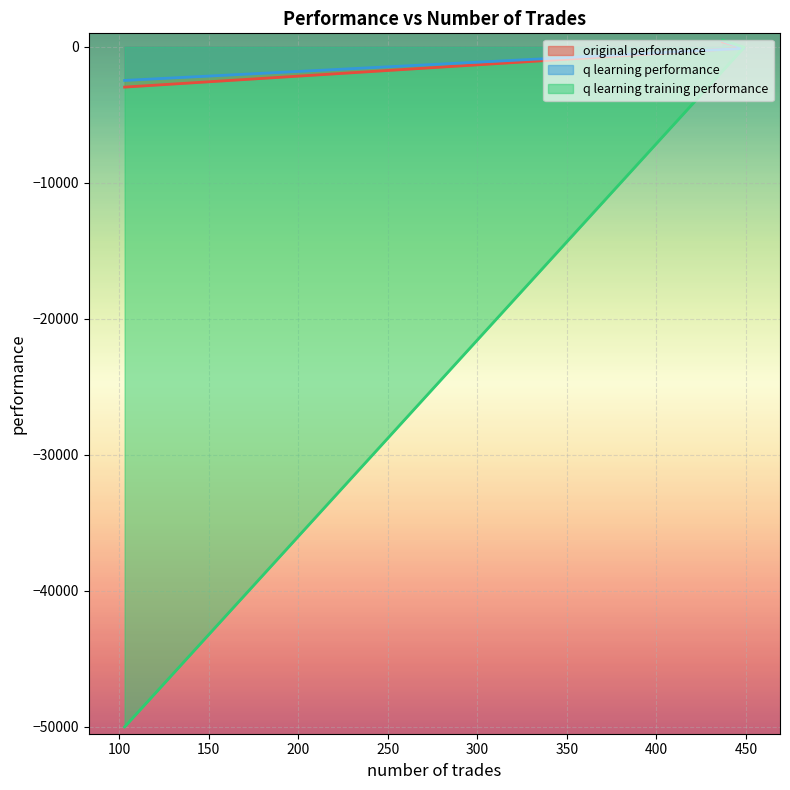

How many data points in q learning training performance are above -46?

1